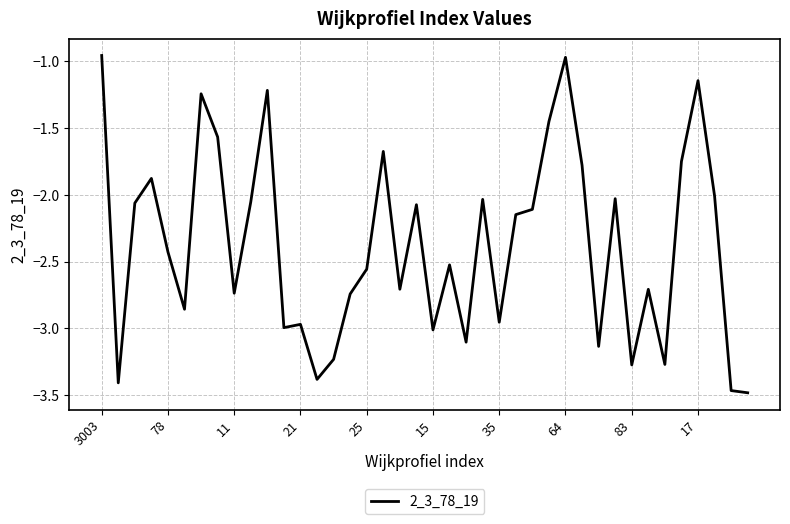

What is the difference between the maximum and minimum values?

2.5